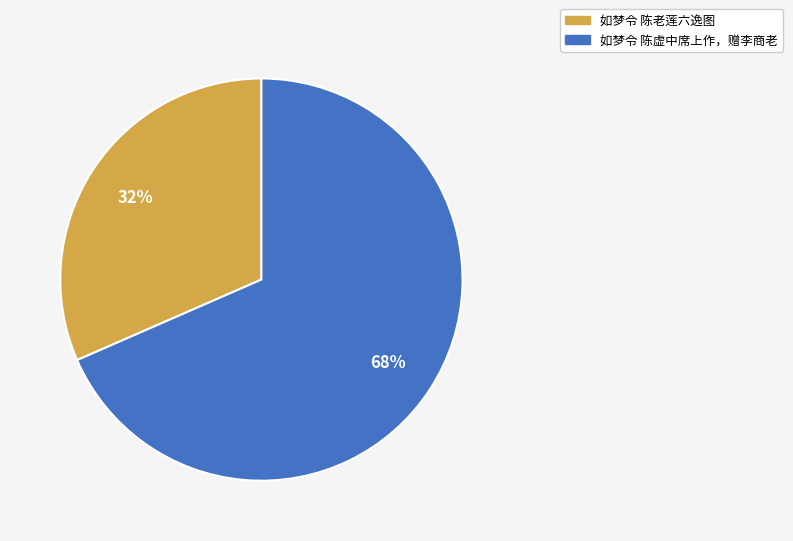

What is the majority slice?

如梦令 陈虚中席上作，赠李商老